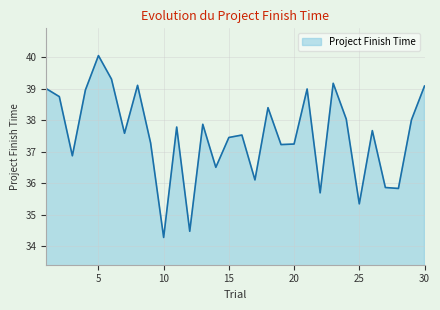

What is the greatest value displayed?

40.1